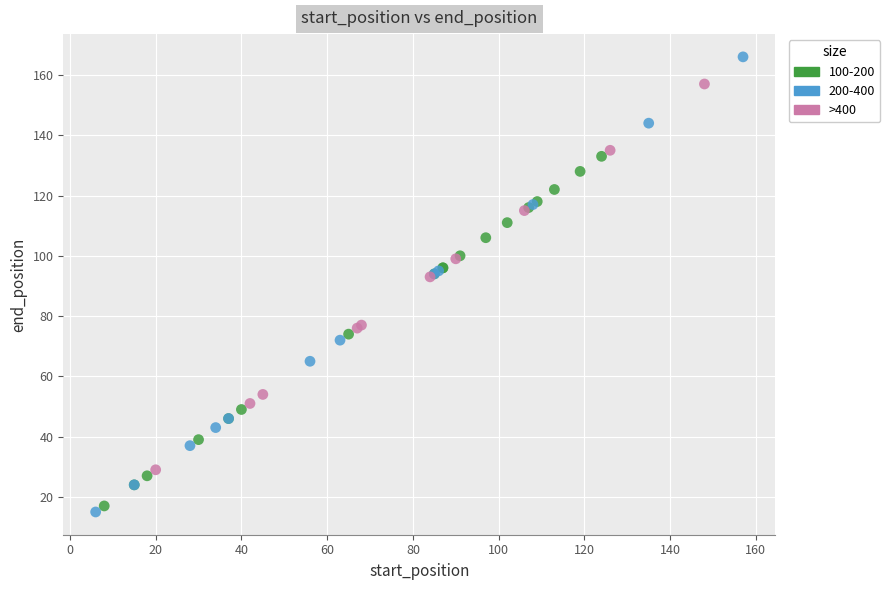

Which series contains the highest Y value?

200-400